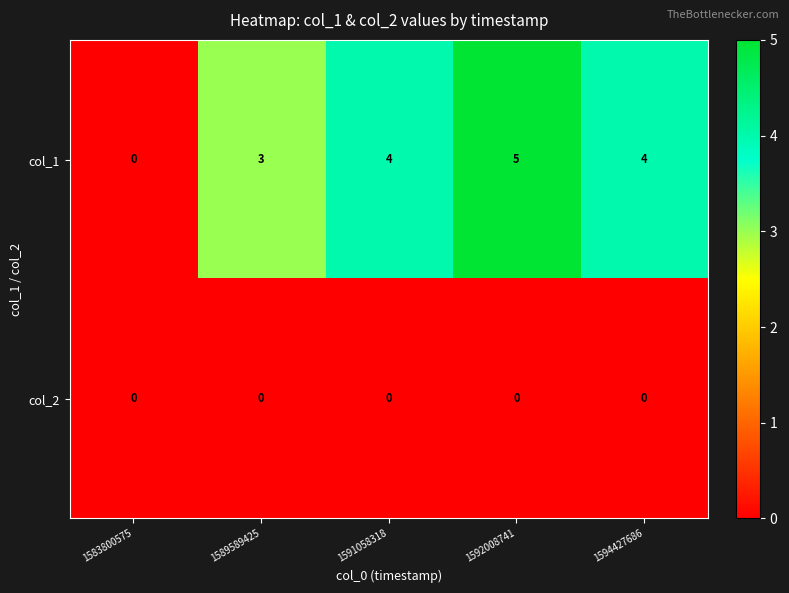

Count the col_1 values in the range 3 to 4.

3